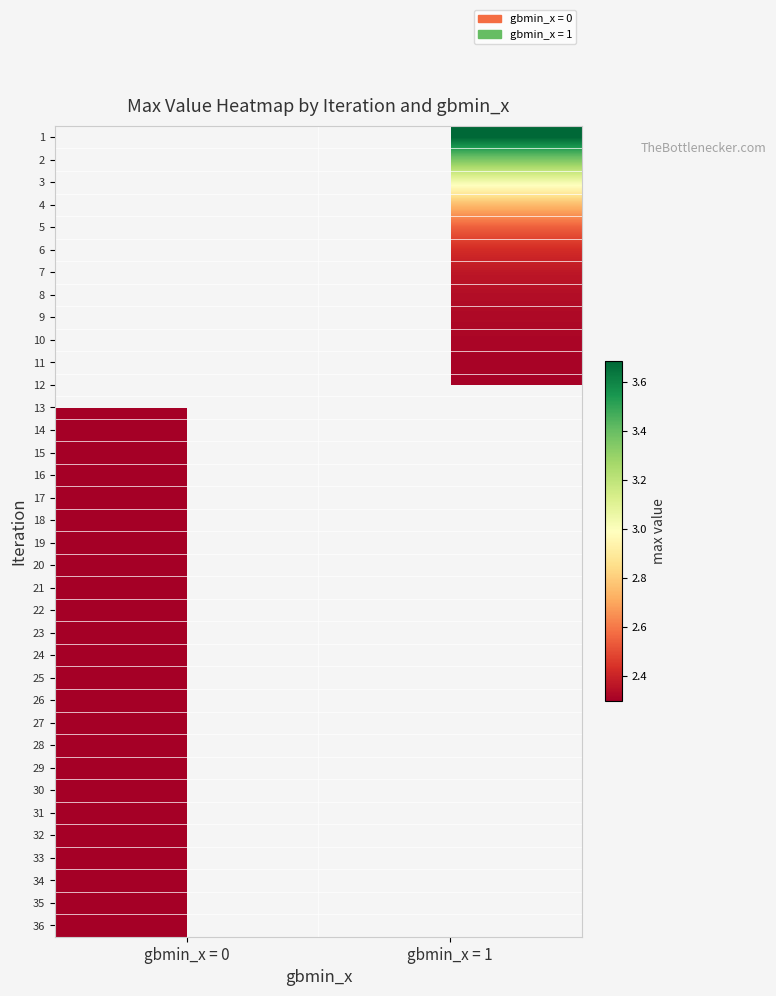

Is it true that 29 equals 0.7 at gbmin_x = 0?

False